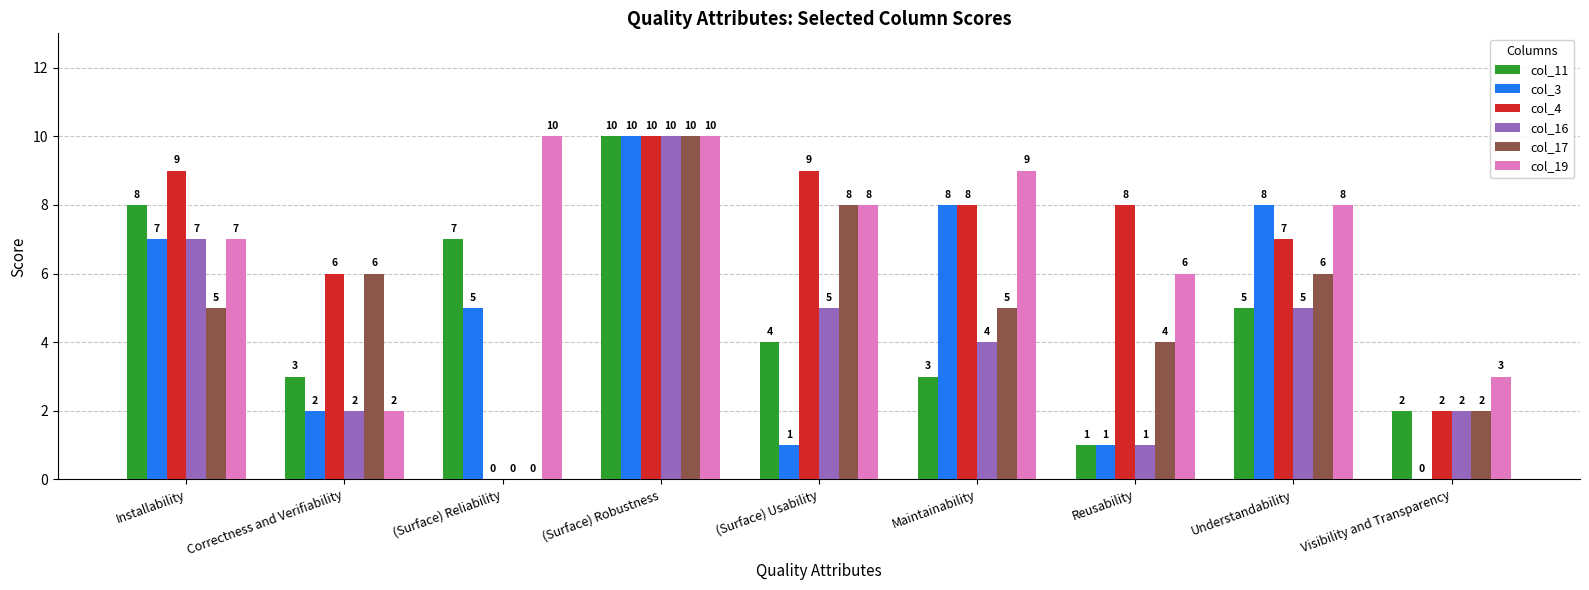

Between Maintainability and Reusability, which series saw the biggest shift?

col_3